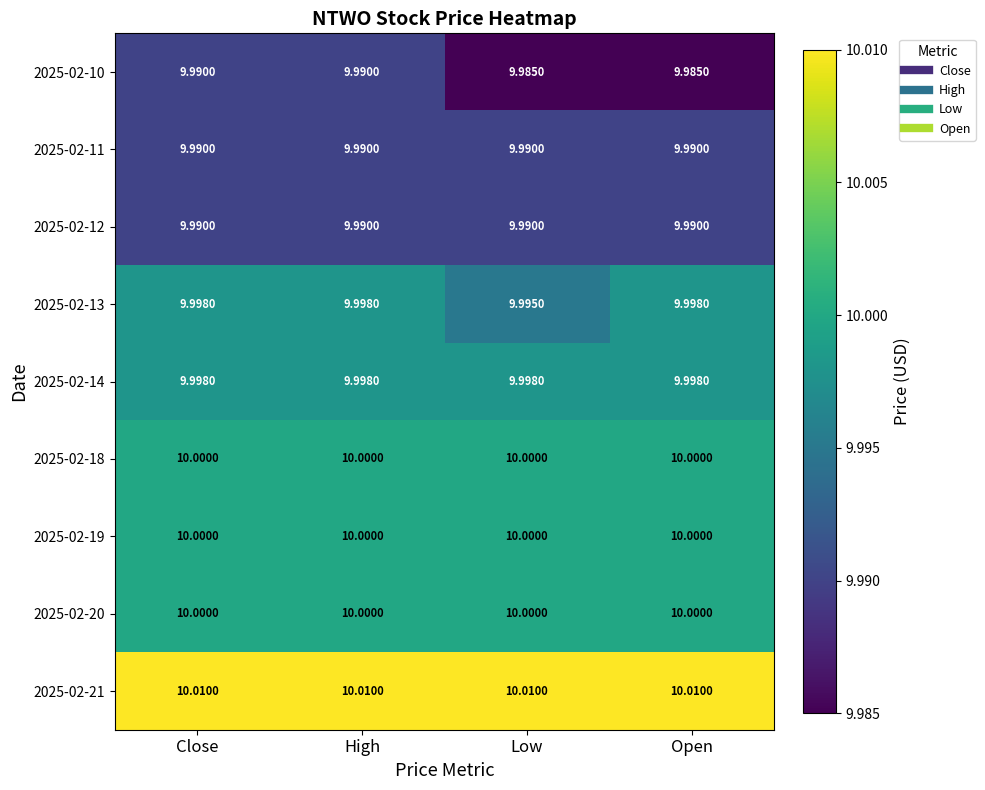

How many distinct data groups are displayed?

9